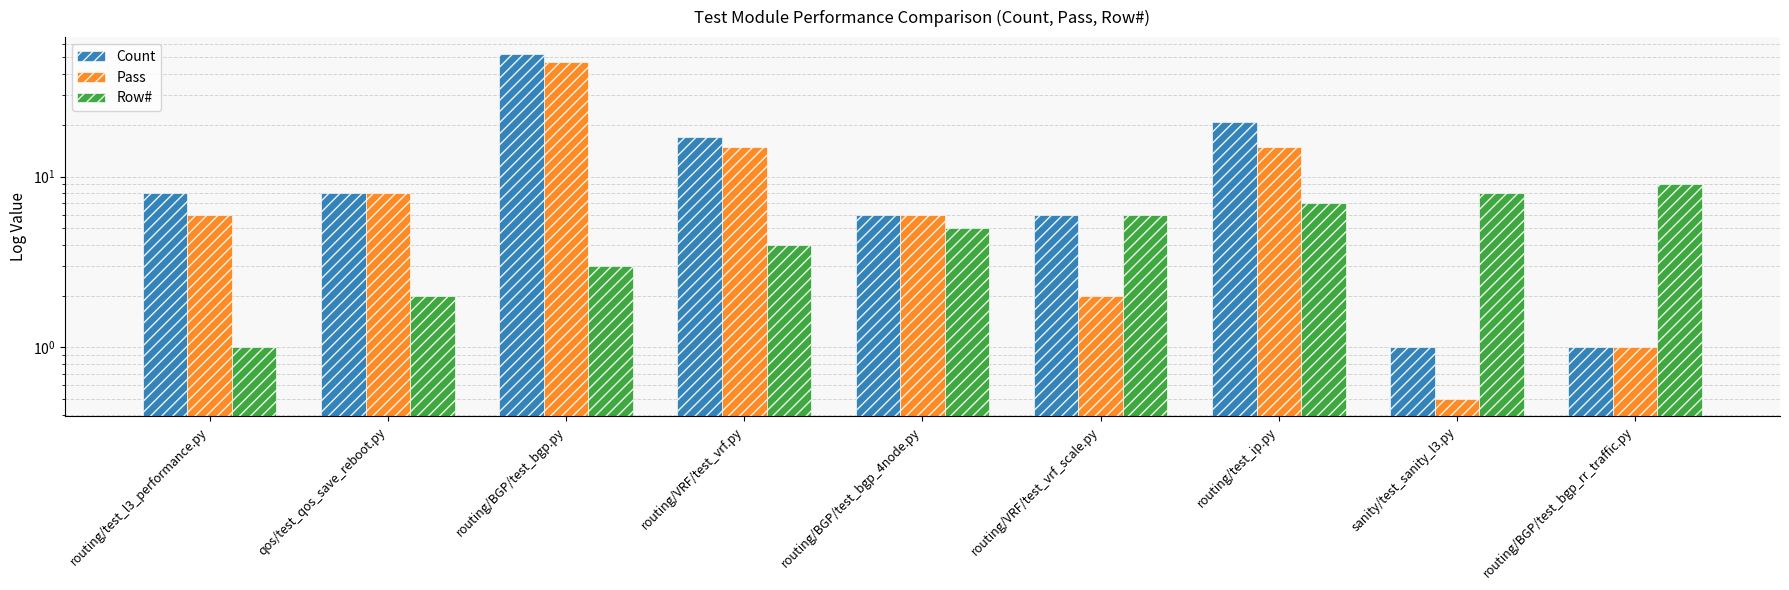

Are the bars grouped side by side (vs. stacked)?

Yes